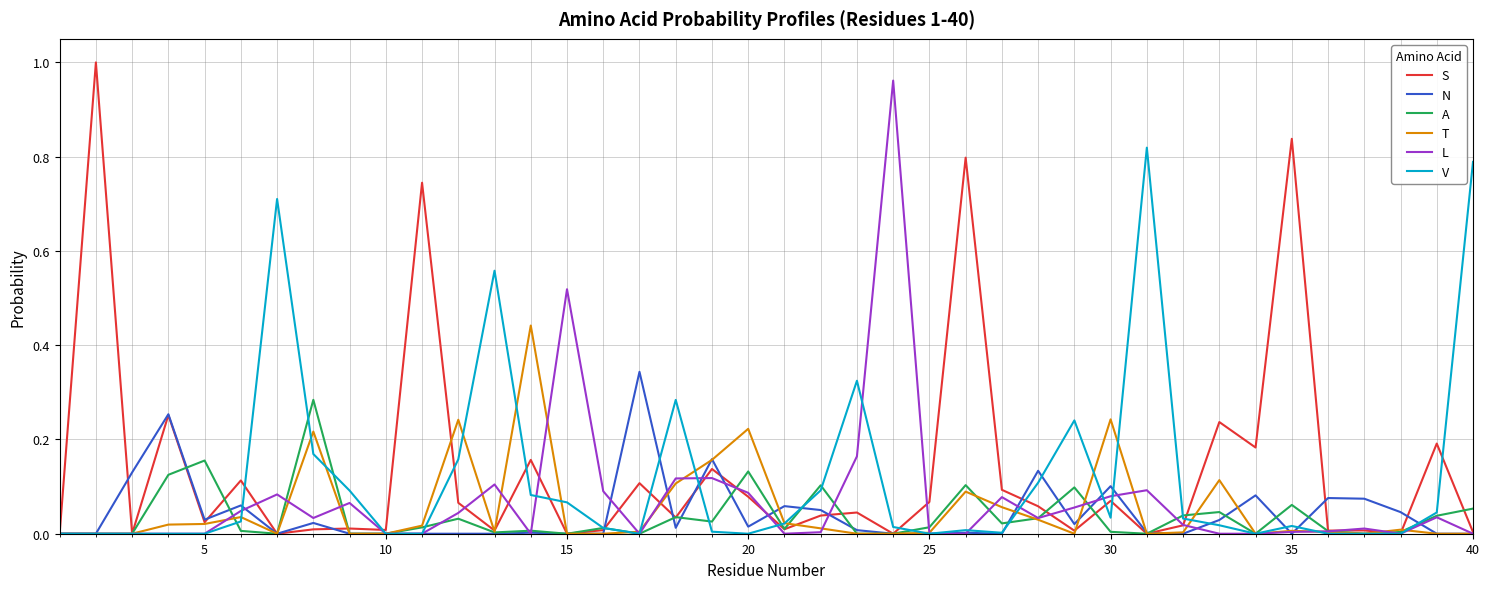

Is this an area chart (filled region under the line)?

No